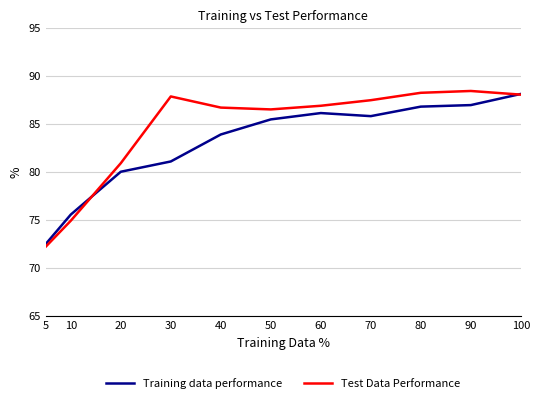

Reading left to right, what are all the values shown in this chart?

Training data performance: 72.5	75.5	80.0	81.1	83.9	85.5	86.1	85.8	86.8	86.9	88.1
Test Data Performance: 72.2	74.9	80.9	87.8	86.7	86.5	86.9	87.5	88.2	88.4	88.0